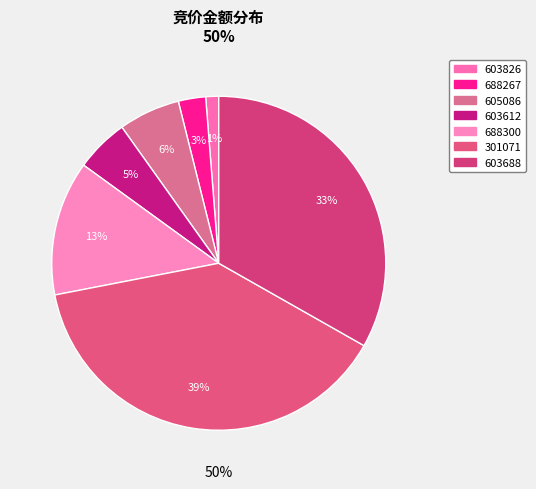

What percentage is NOT represented by 688300?

87.0%